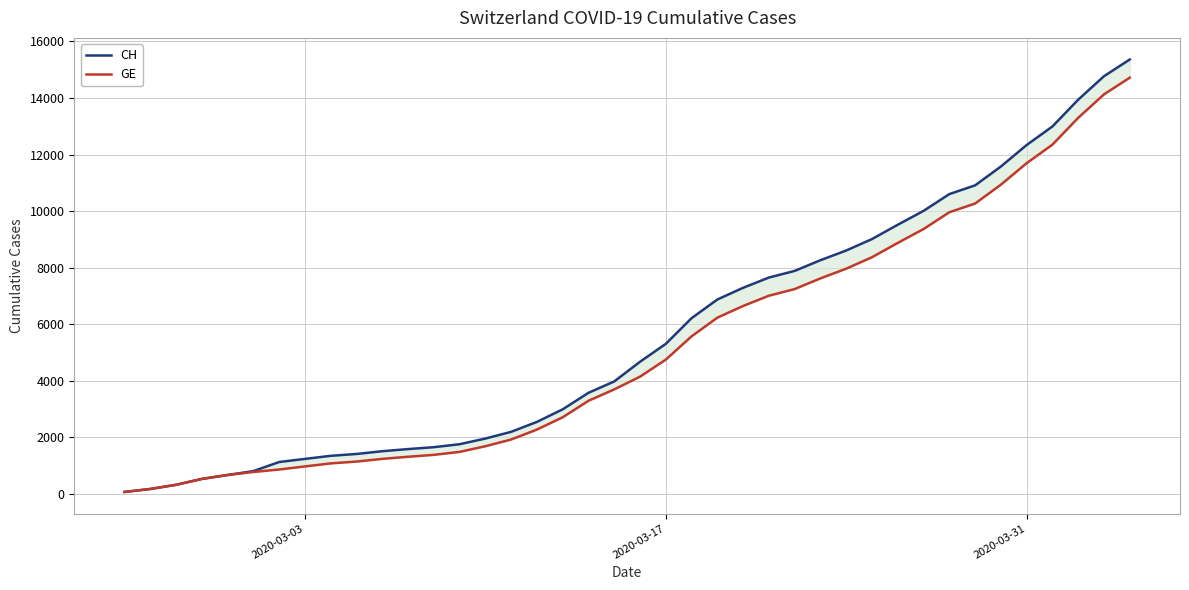

Is the value of CH at 6 greater than the value of GE at 2020-03-17?

Yes